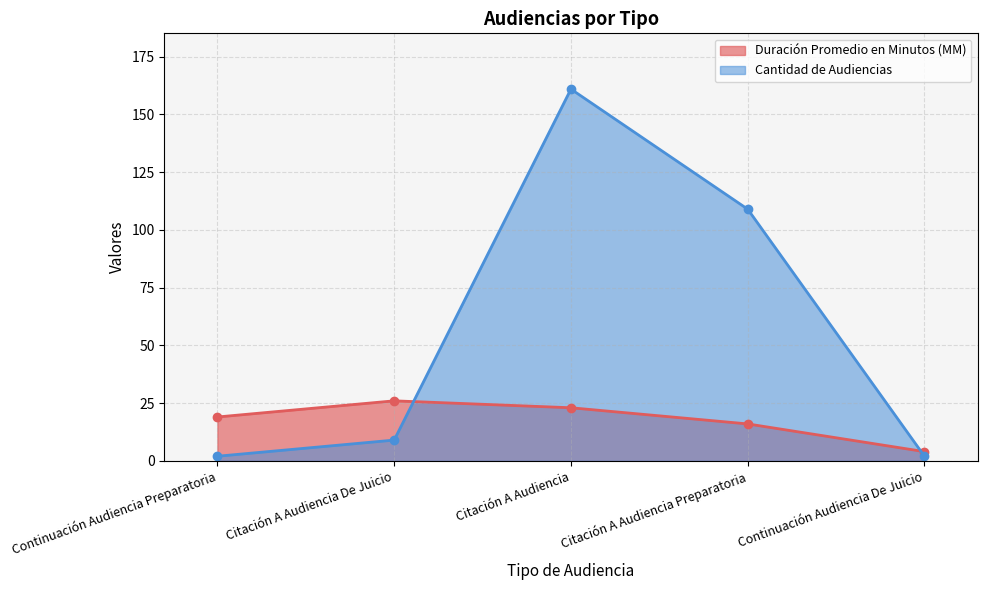

The value of Duración Promedio en Minutos (MM) at Continuación Audiencia Preparatoria is 30. True or false?

False